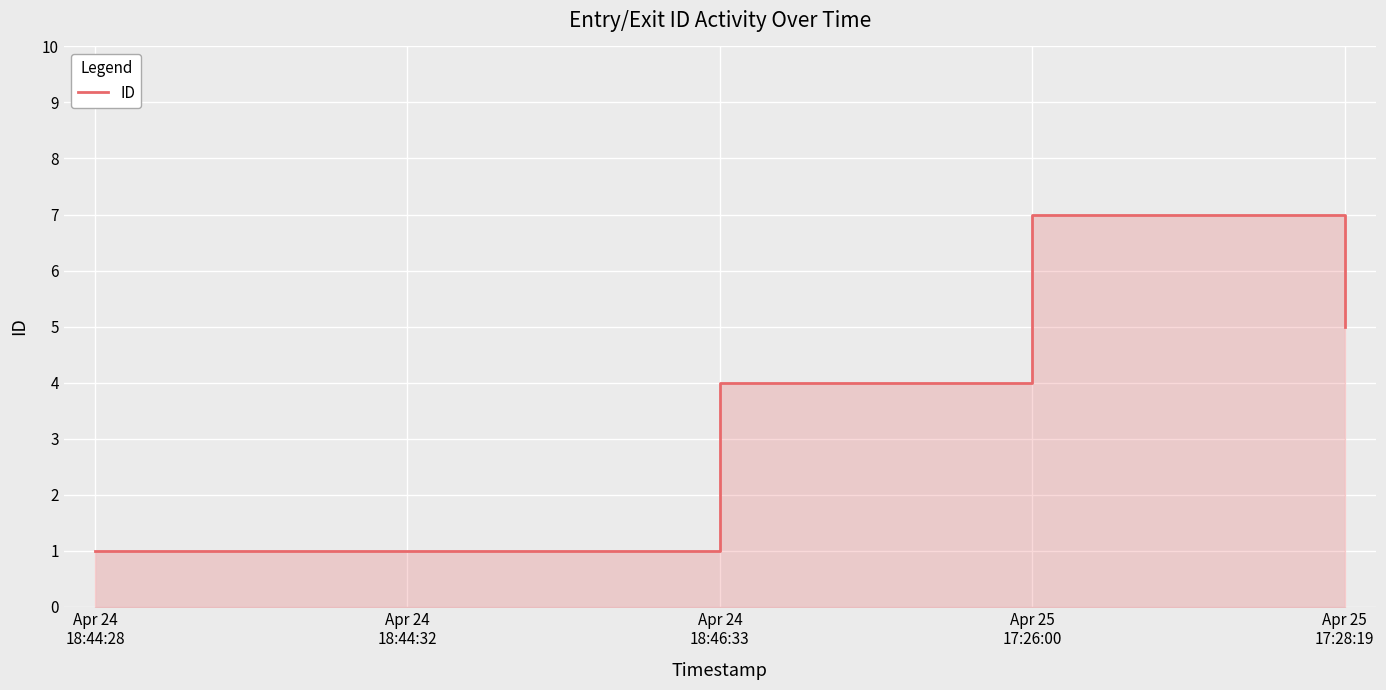

How many distinct data groups are displayed?

1